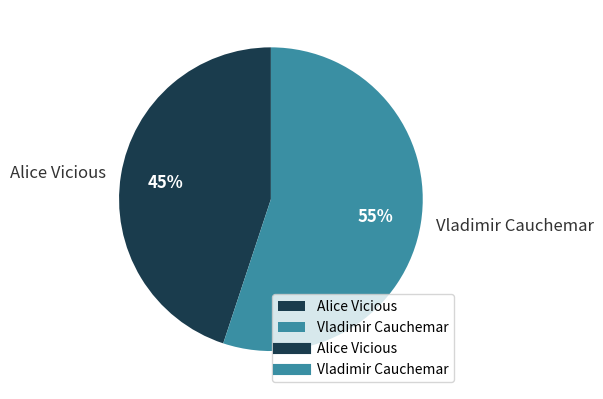

Which slice is the smallest?

Alice Vicious